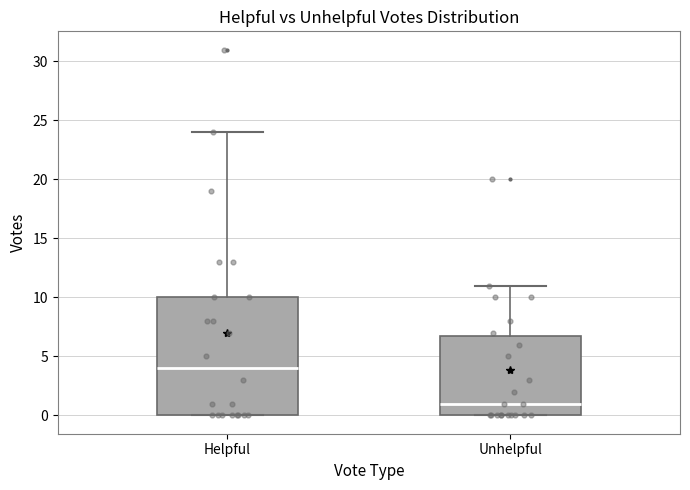

Where is the upper edge of the box for Helpful on the y-axis? The values are not printed on the chart, so give them approximately, as read against the axis.

10